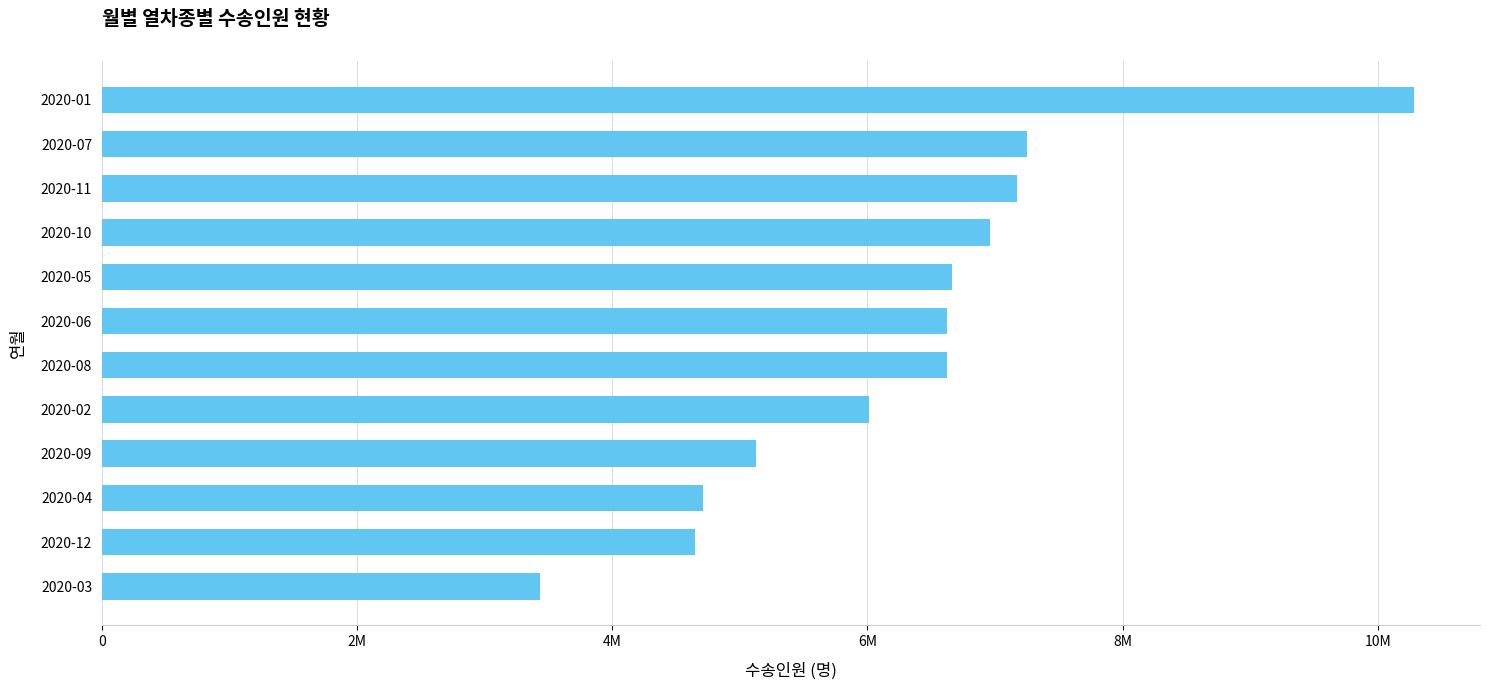

Are the bars horizontal?

Yes